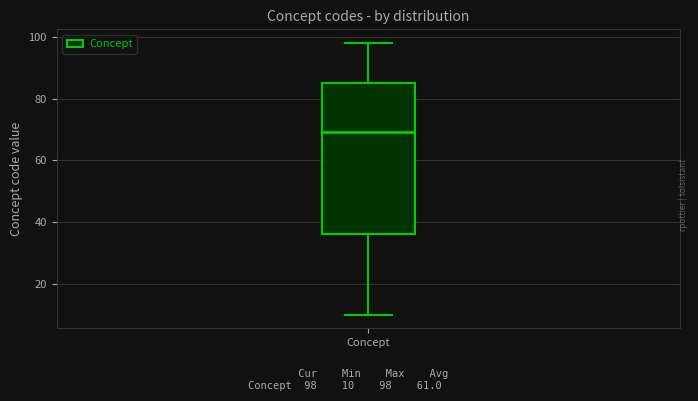

Transcribe this box plot: give where the median line is, the range the box spans, and where the two whiskers end, as read against the y-axis. The values are not printed on the chart, so give them approximately, as read against the axis.

median 70, box 36 to 86, whiskers 10 to 98